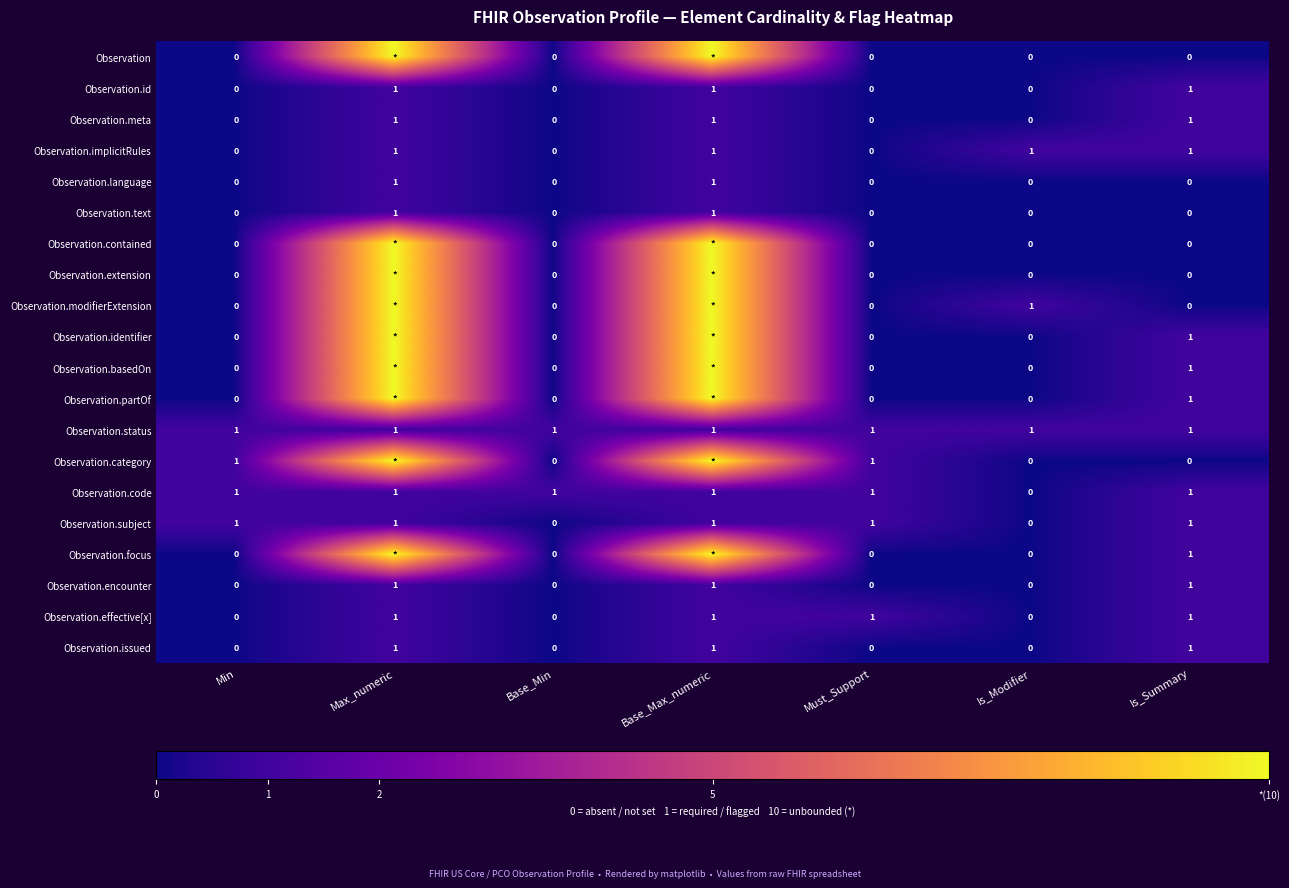

Is it true that Observation.meta equals 0 at Must_Support?

True